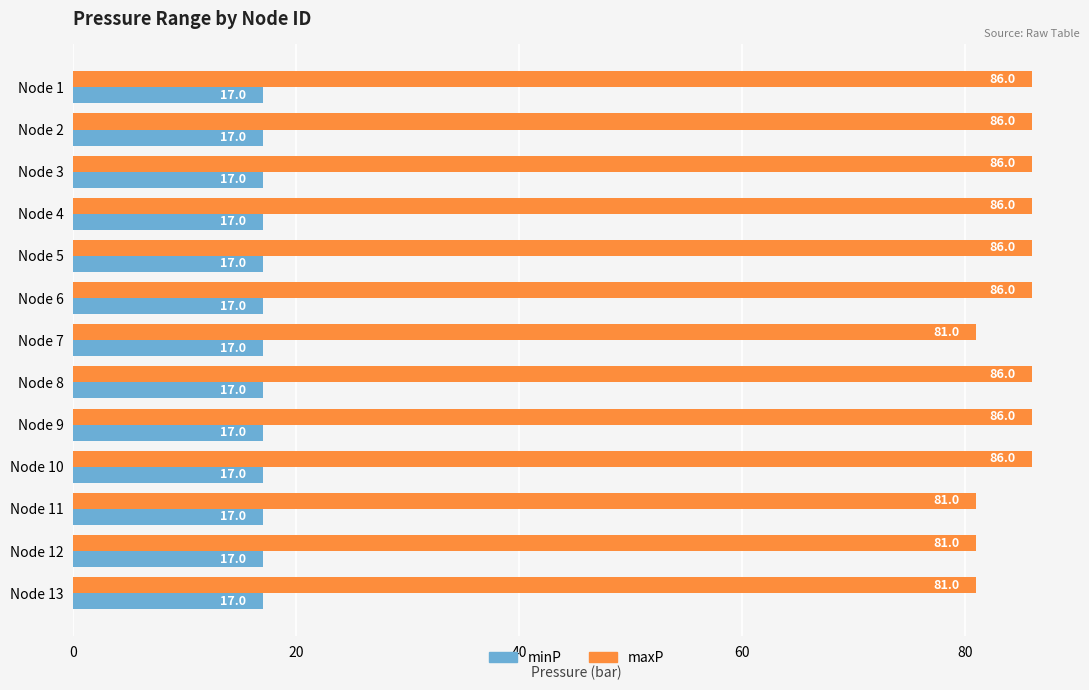

At how many categories does at least one series exceed 33?

13